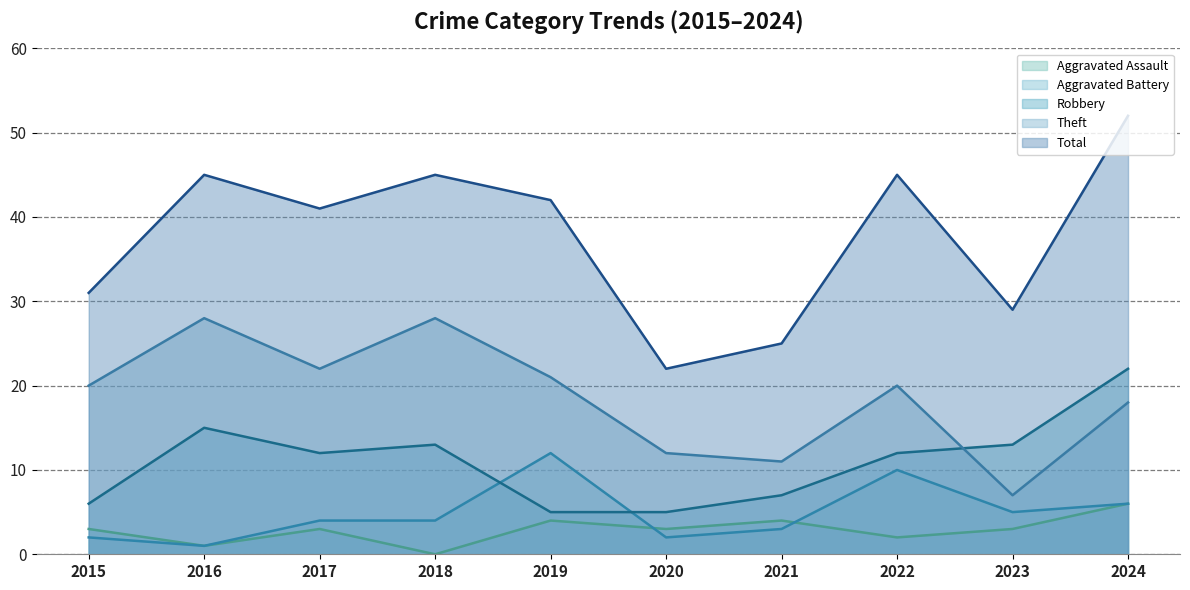

What is the total value across all series at 2018?

90